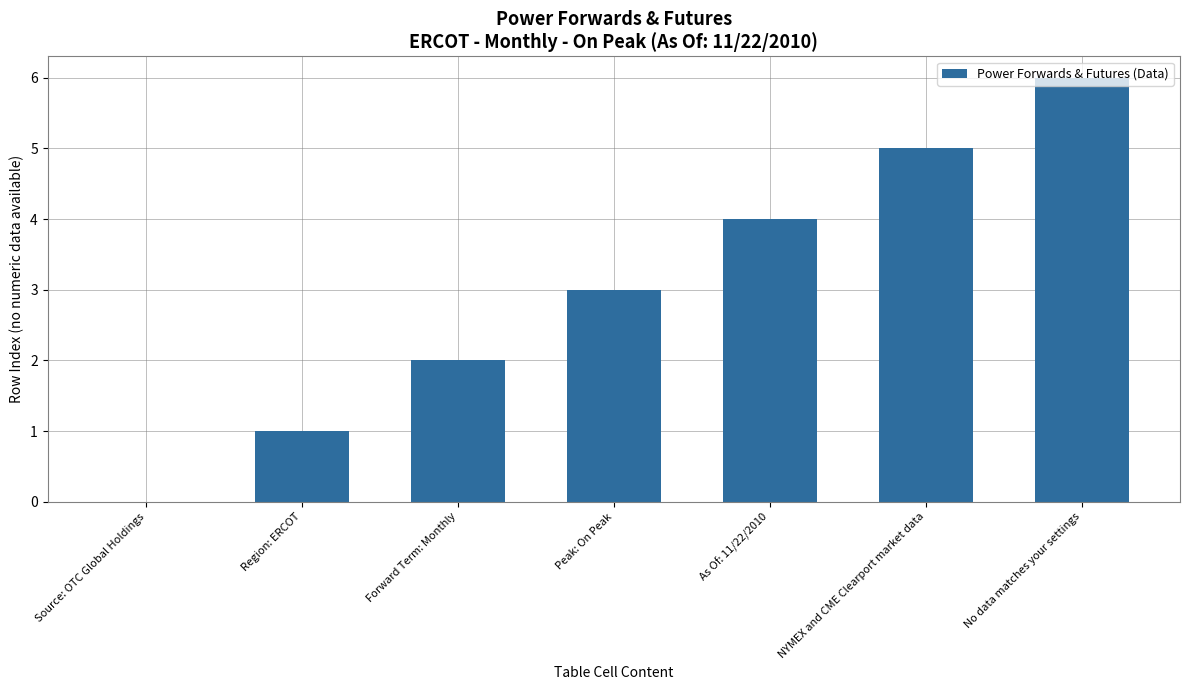

Are the bars grouped side by side (vs. stacked)?

No